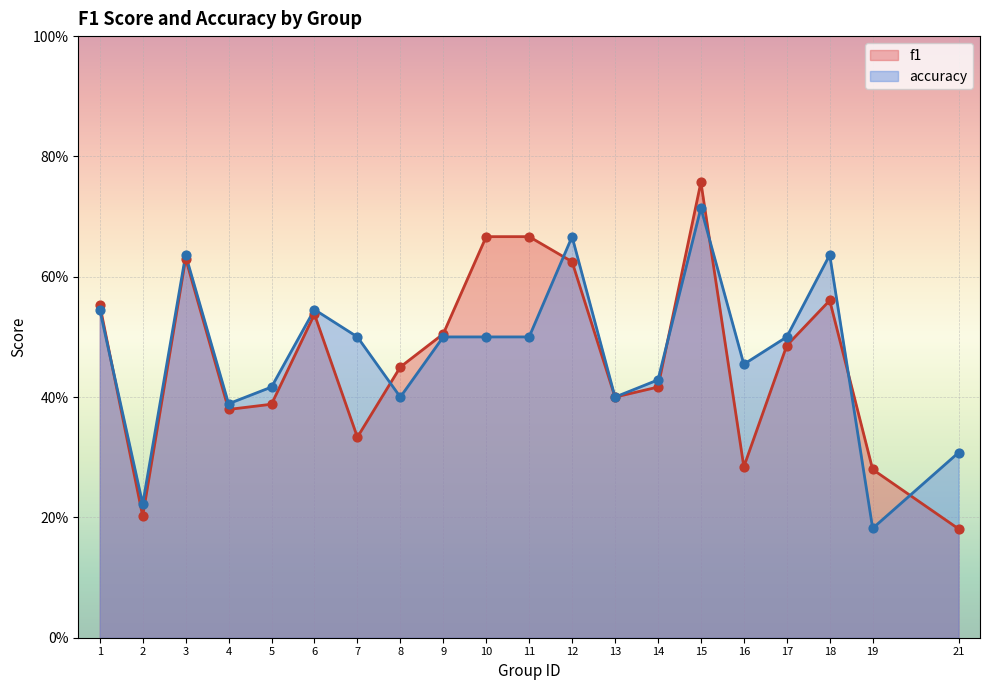

At how many categories does at least one series exceed 0?

20